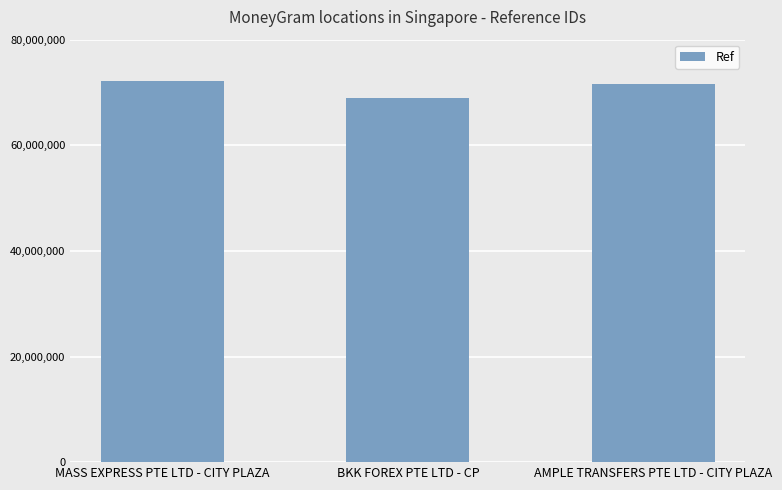

Approximately how many times larger is the value at MASS EXPRESS PTE LTD - CITY PLAZA compared to AMPLE TRANSFERS PTE LTD - CITY PLAZA?

1.0